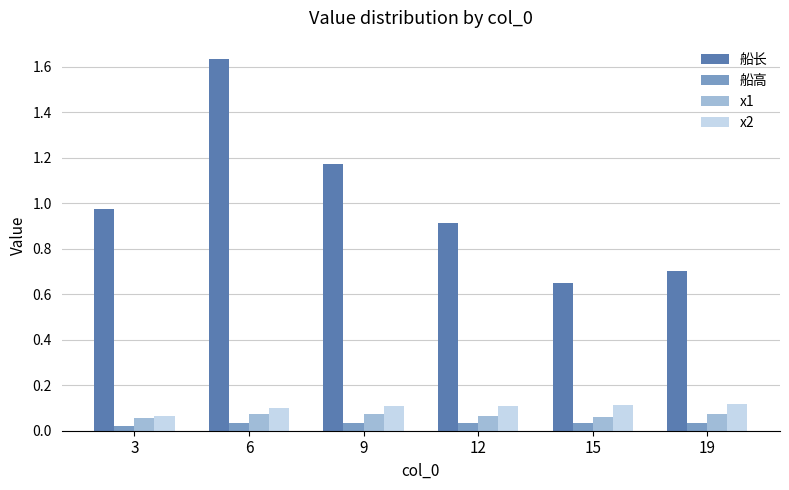

Rank the series at 15 from lowest to highest value.

船高, x1, x2, 船长